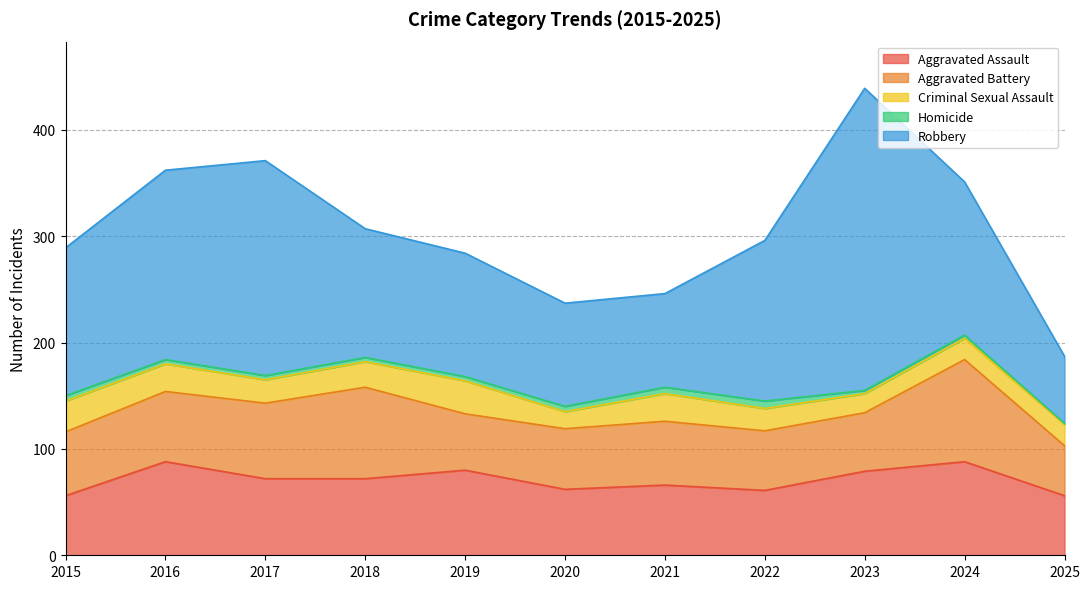

How many lines are shown in the chart?

5